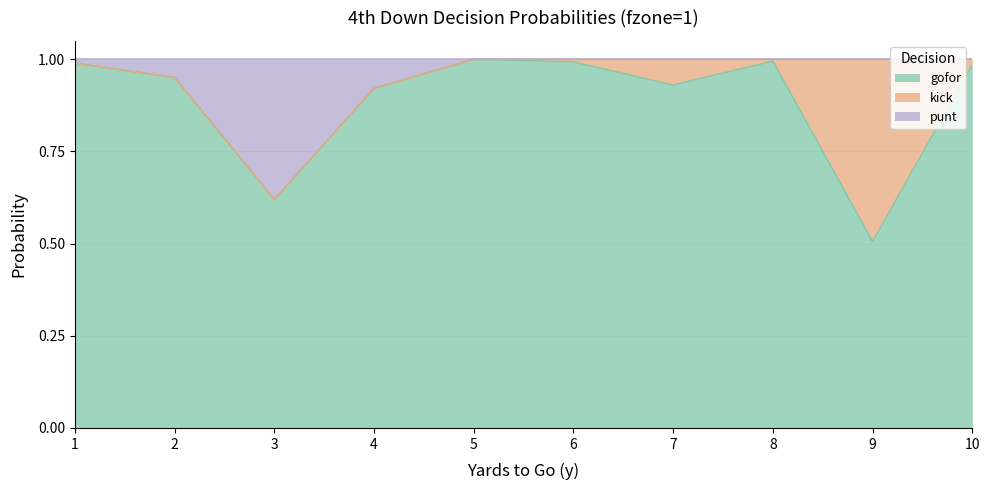

What is the minimum value shown in the chart?

0.5